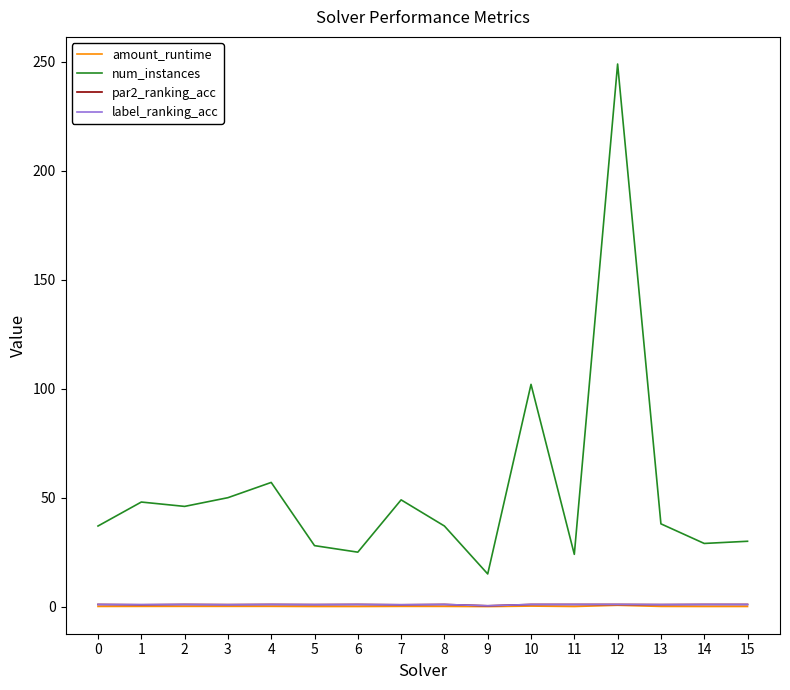

Does the chart display data point markers on the line(s)?

No